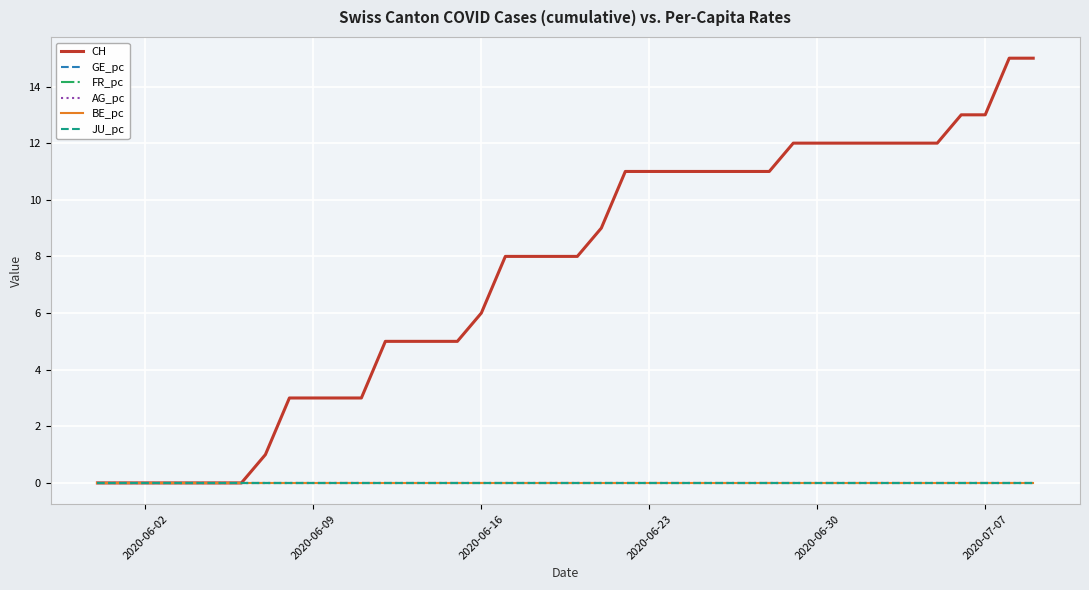

True or false: CH has more than 1 interior local peaks.

False